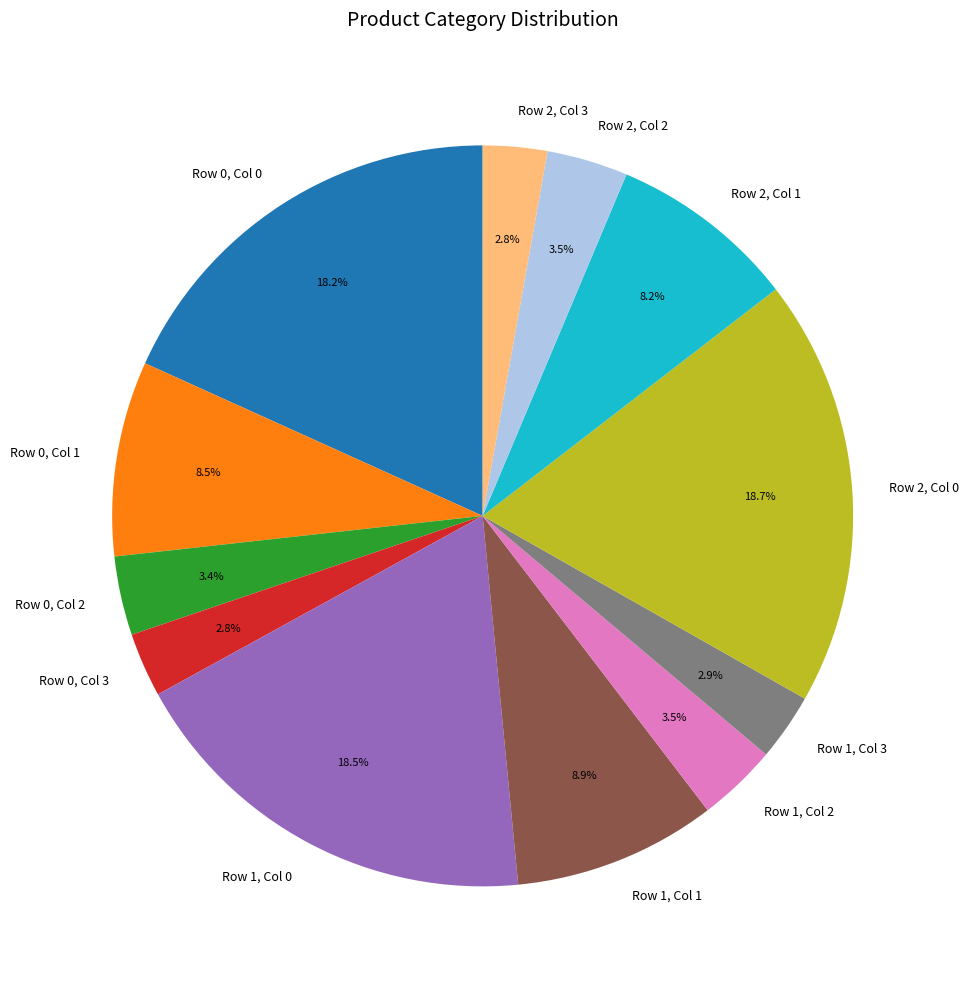

To the nearest percent, what percentage of the pie is Row 2, Col 0?

19%